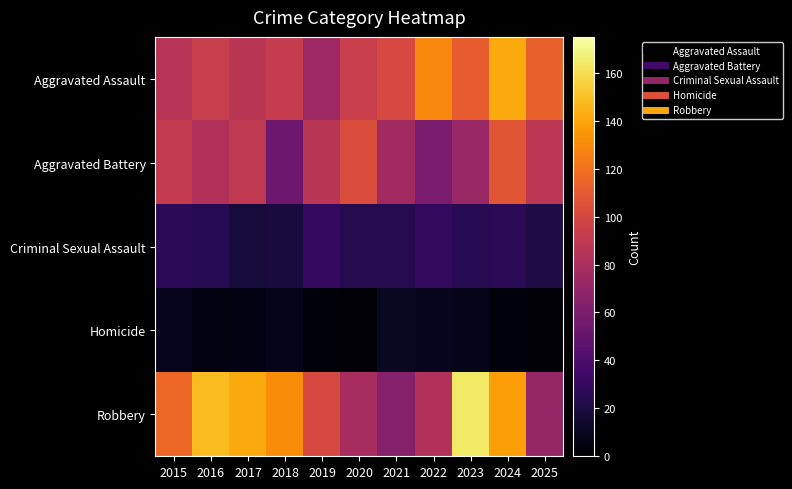

Rank the series by their maximum value, from lowest to highest.

Homicide, Criminal Sexual Assault, Aggravated Battery, Aggravated Assault, Robbery